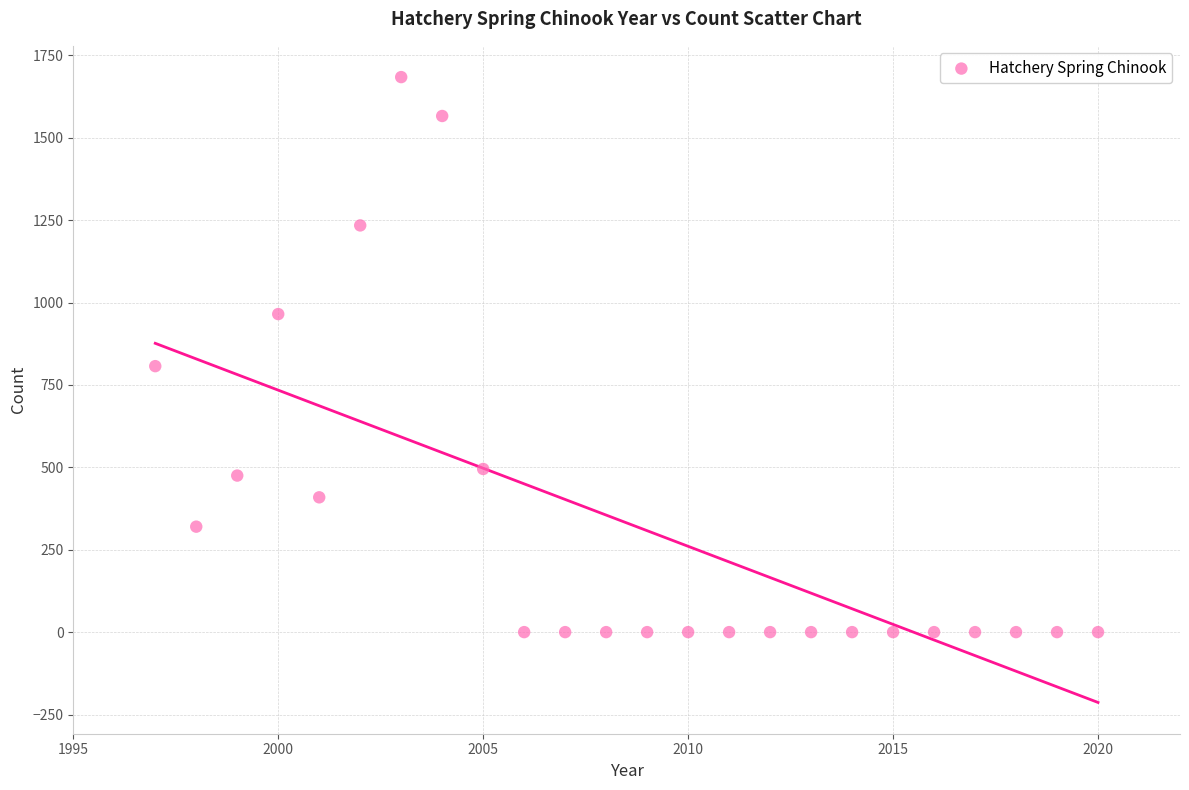

What Y value in the scatter plot is closest to 842?

807